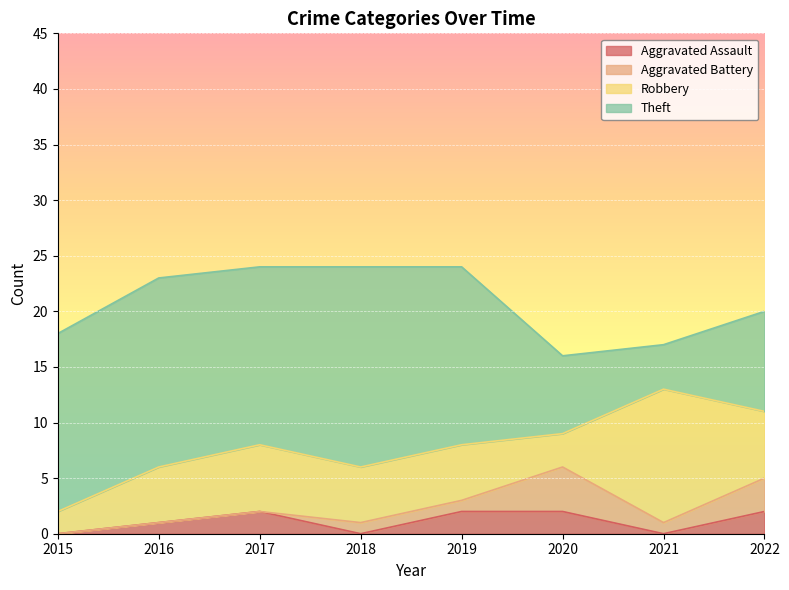

How many lines are shown in the chart?

4